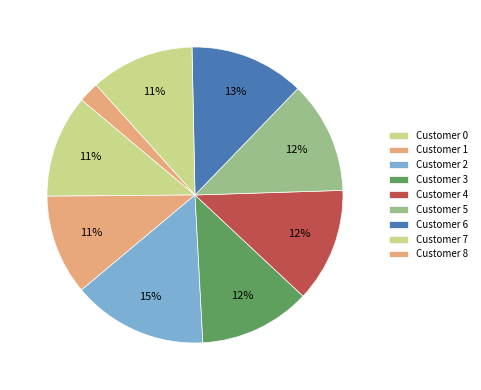

How many segments does this pie chart have?

9